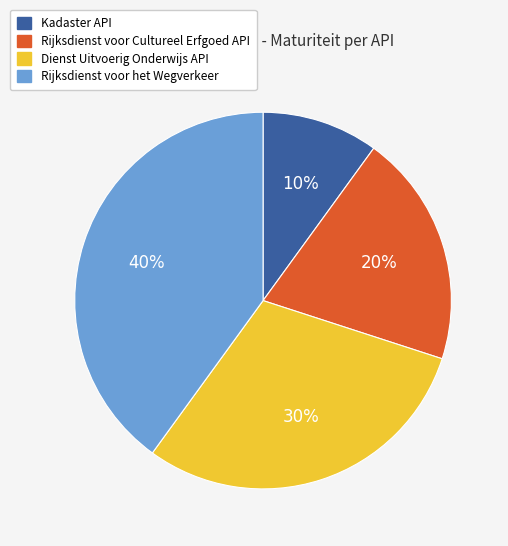

The Rijksdienst voor Cultureel Erfgoed API slice represents 20% of the pie. True or false?

True